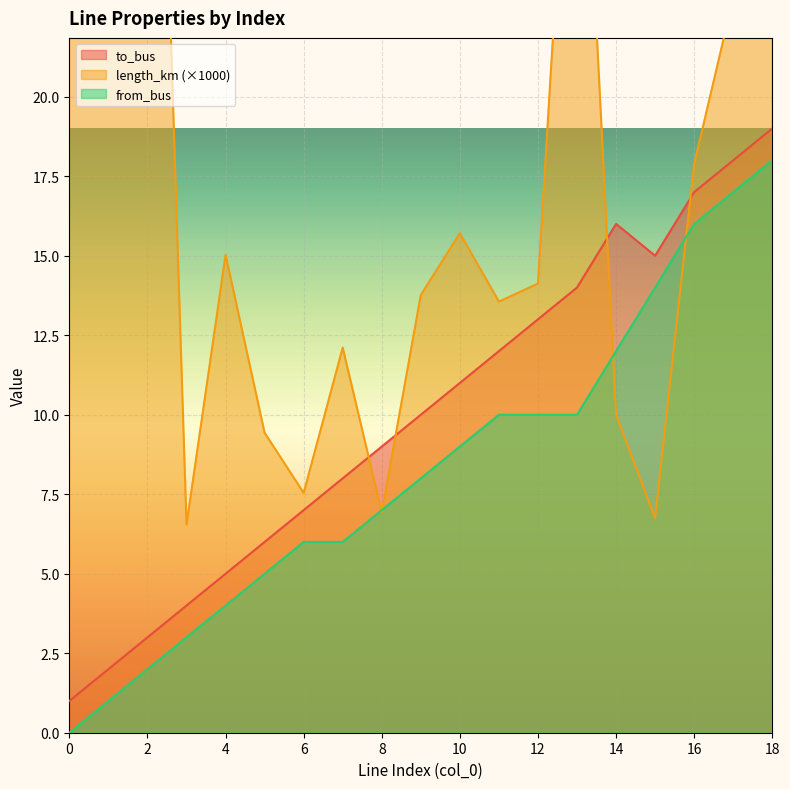

List the series in order of their peak value, lowest first.

from_bus, to_bus, length_km